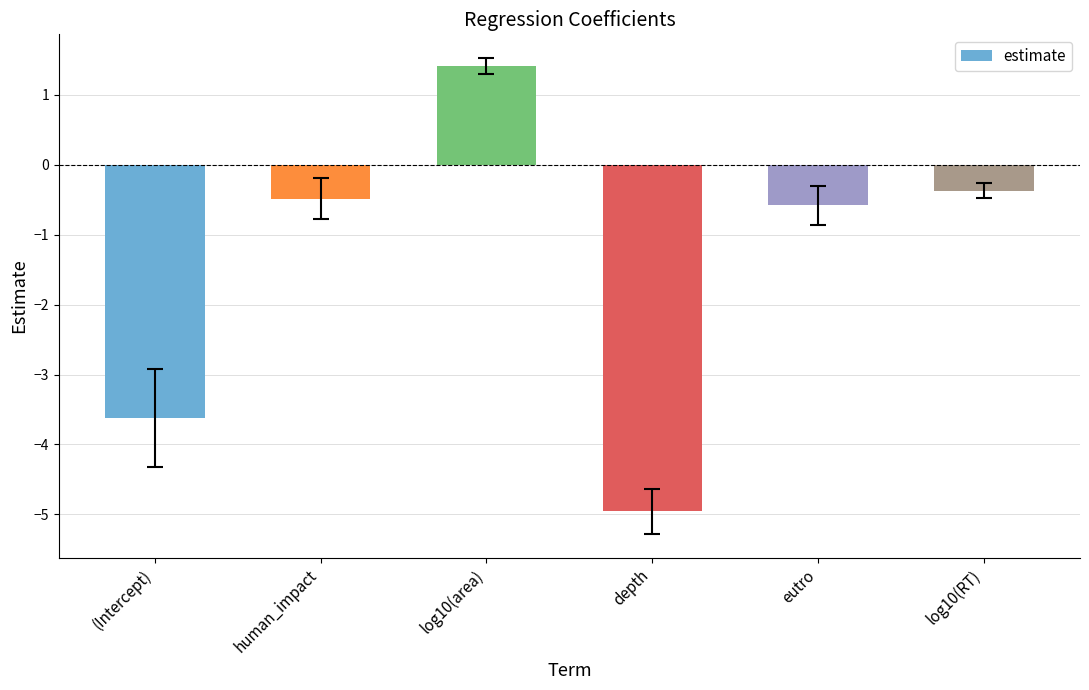

What is the greatest value displayed?

1.4